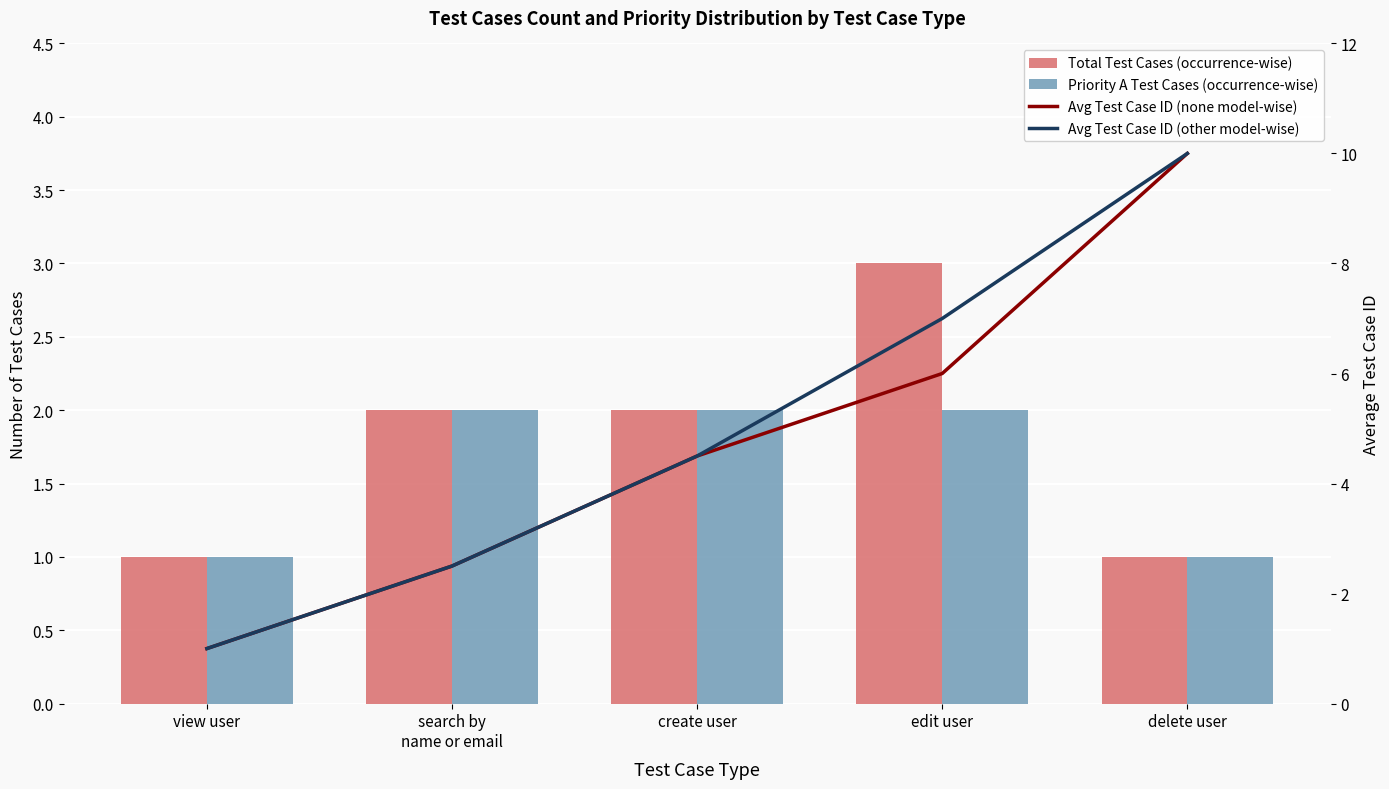

Which series changed the most between view user and search by
name or email?

Avg Test Case ID (none model-wise)